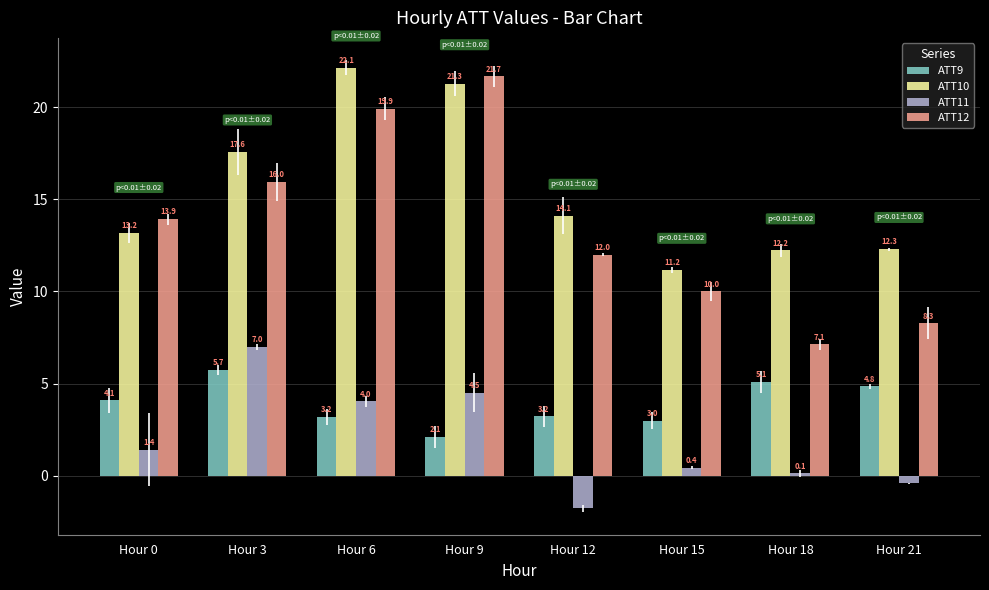

What is the sum of the ATT11 values at Hour 18 and Hour 12?

-1.6